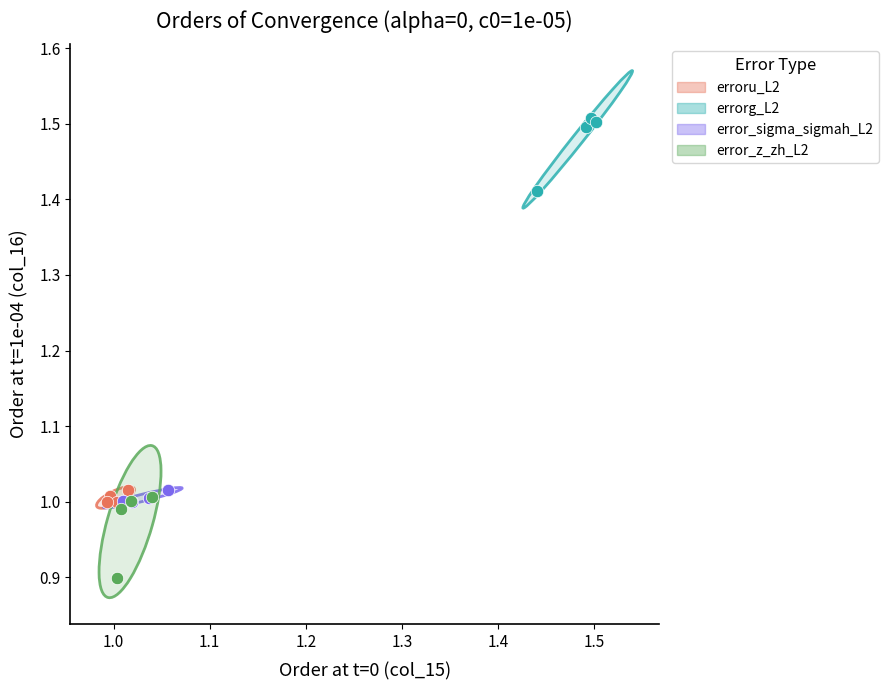

Which series contains the lowest Y value?

error_z_zh_L2